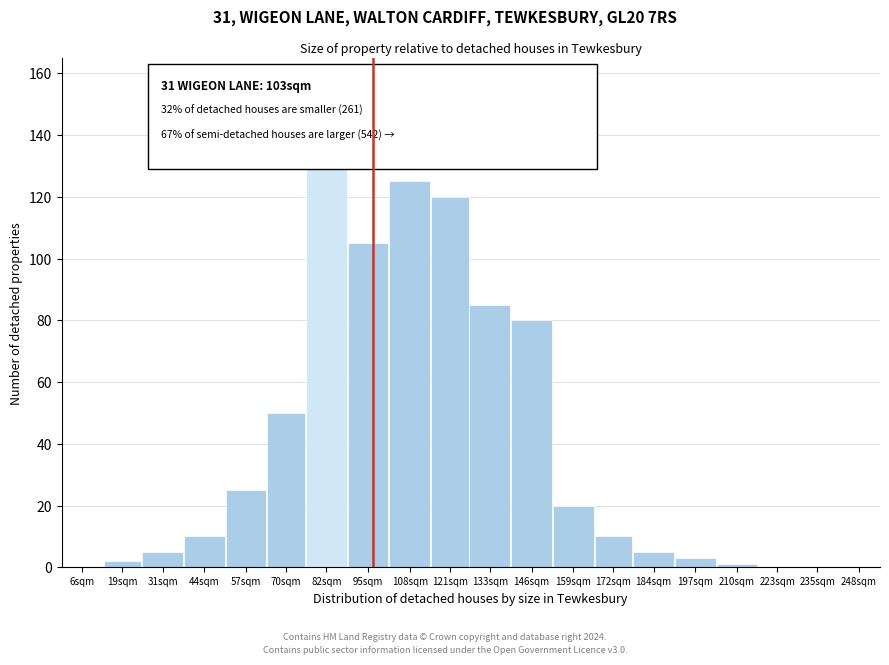

Reading left to right, what are all the values shown in this chart?

6sqm=0	19sqm=2	31sqm=5	44sqm=10	57sqm=25	70sqm=50	82sqm=130	95sqm=105	108sqm=125	121sqm=120	133sqm=85	146sqm=80	159sqm=20	172sqm=10	184sqm=5	197sqm=3	210sqm=1	223sqm=0	235sqm=0	248sqm=0